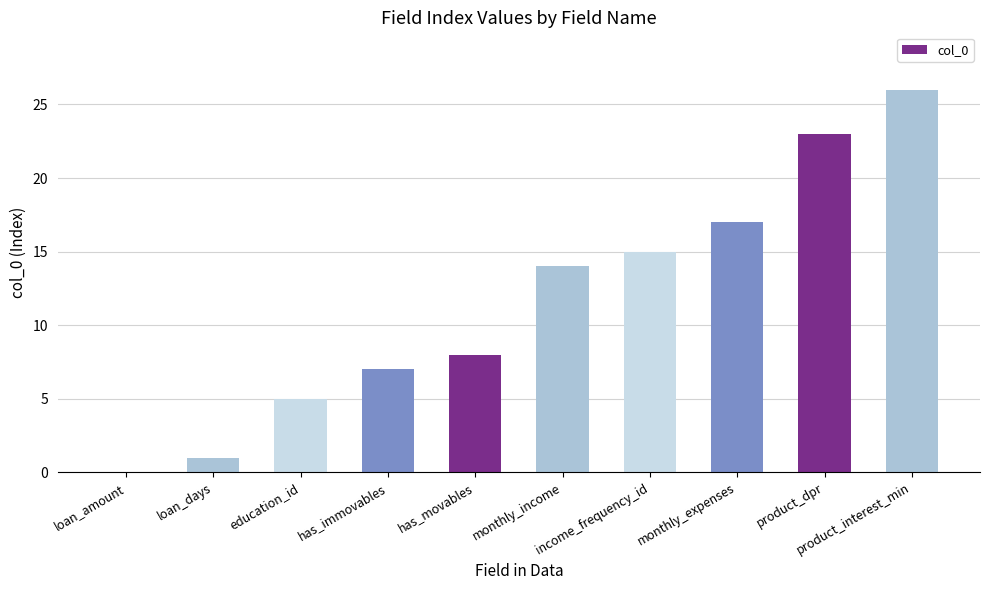

What is the greatest value displayed?

26